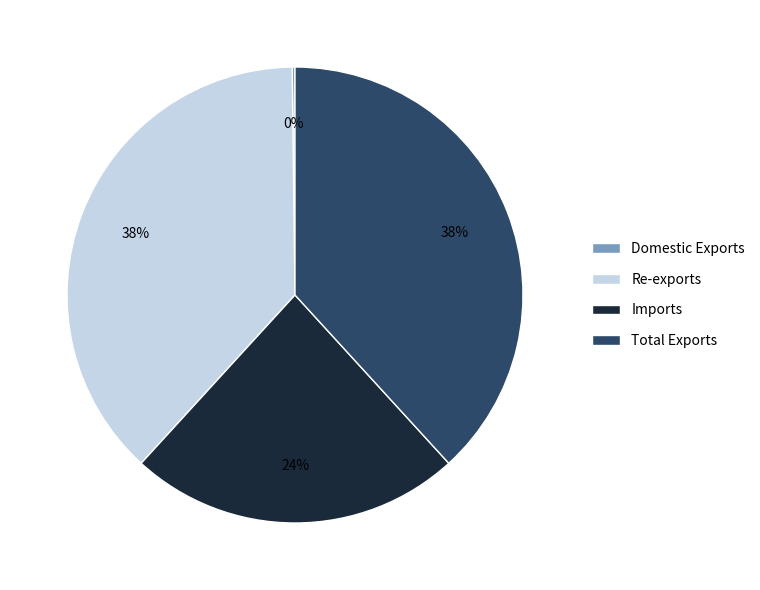

Does any single category account for the majority?

No